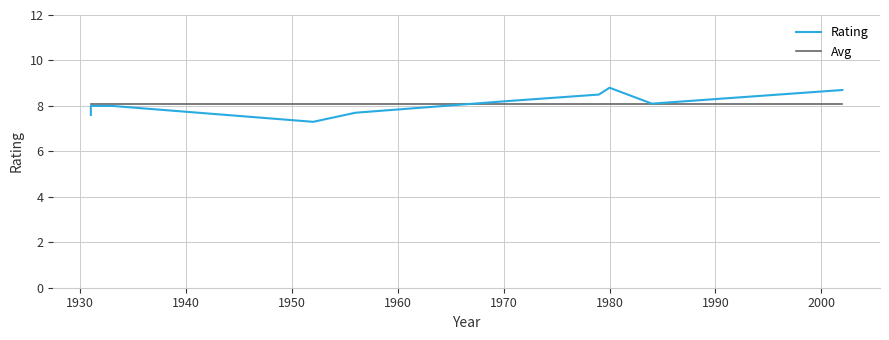

True or false: Avg has more than 0 points higher than both neighbors.

False